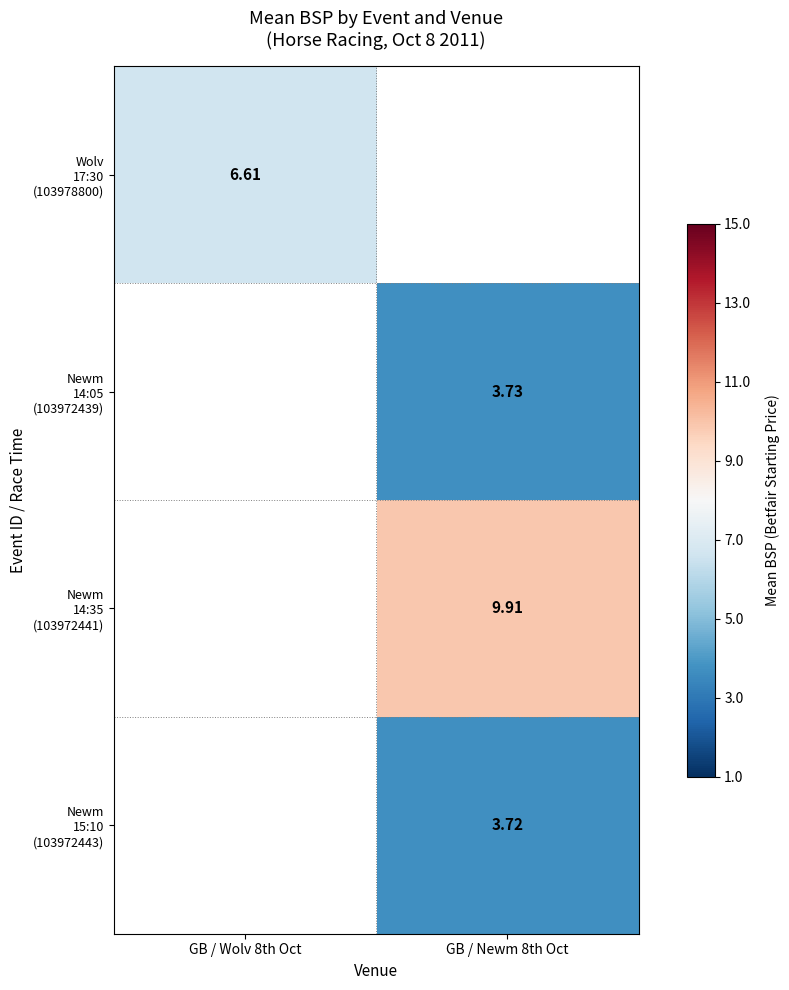

How many data points does each series have?

2